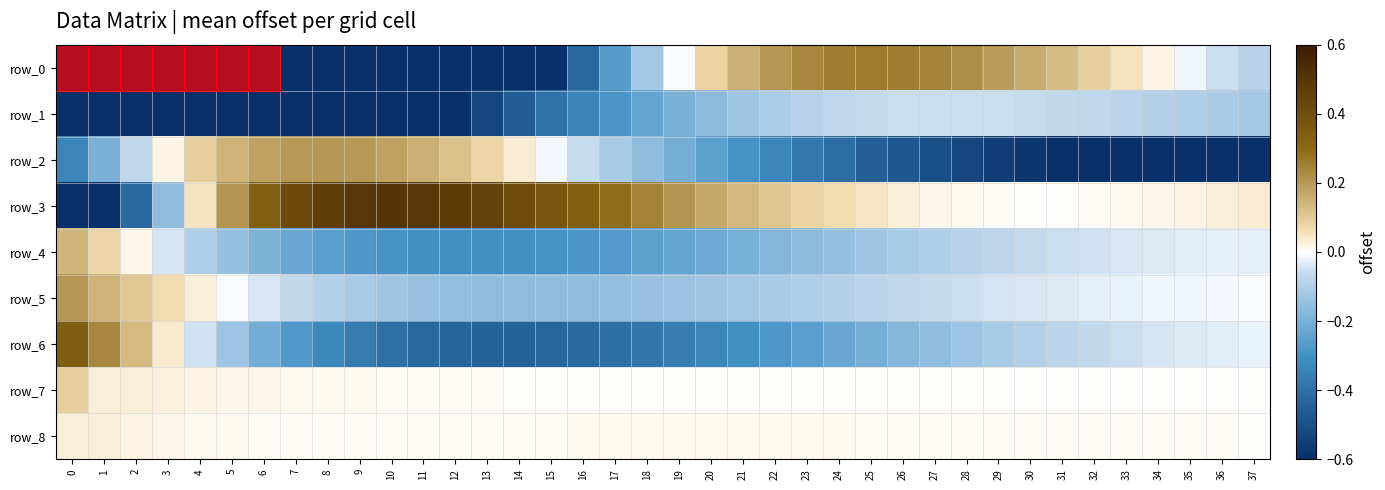

At how many categories does at least one series exceed -4?

38